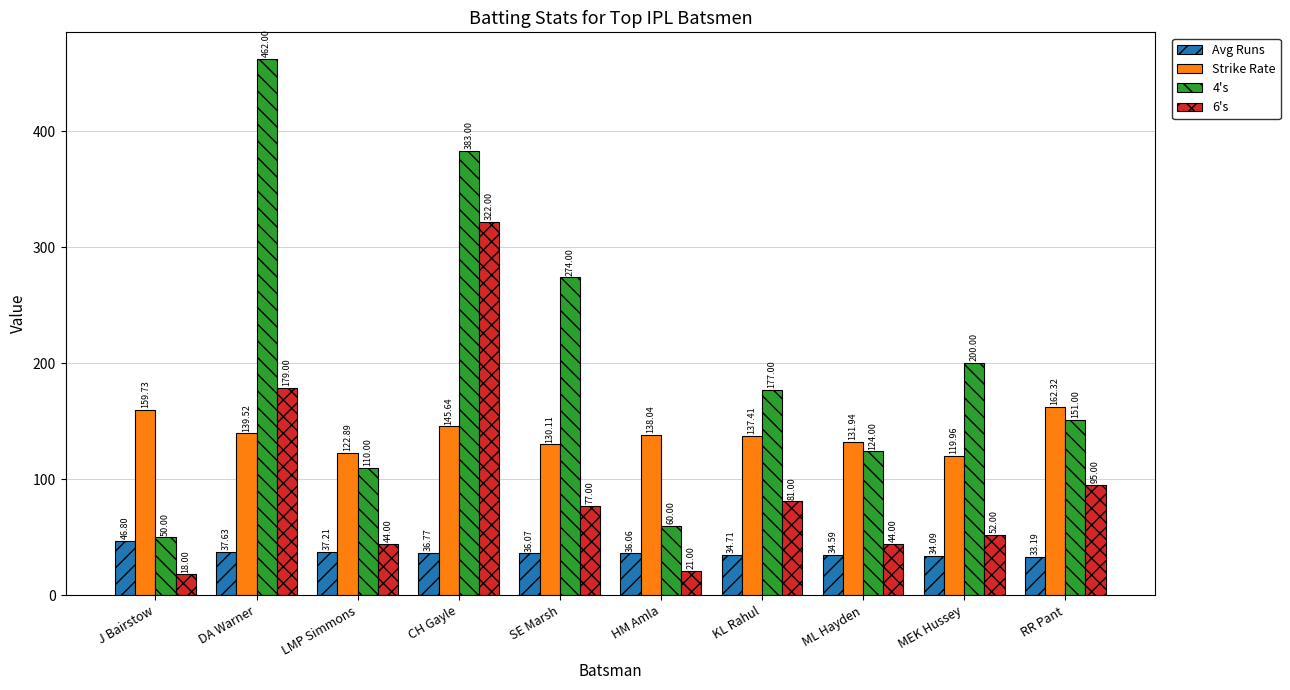

Are the bars horizontal?

No